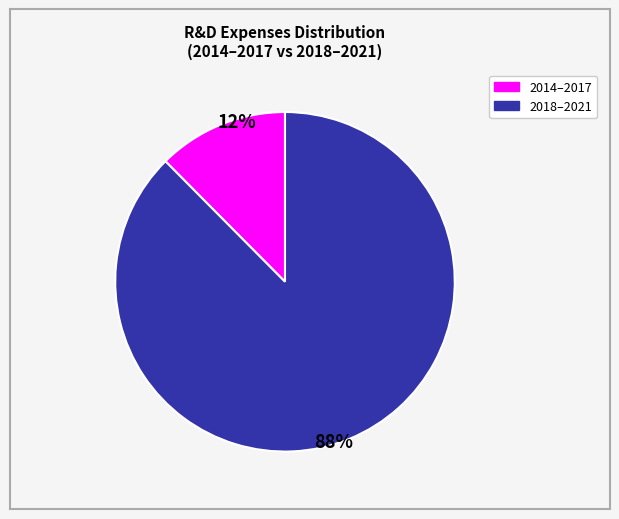

To the nearest percent, what is the average slice percentage?

50%